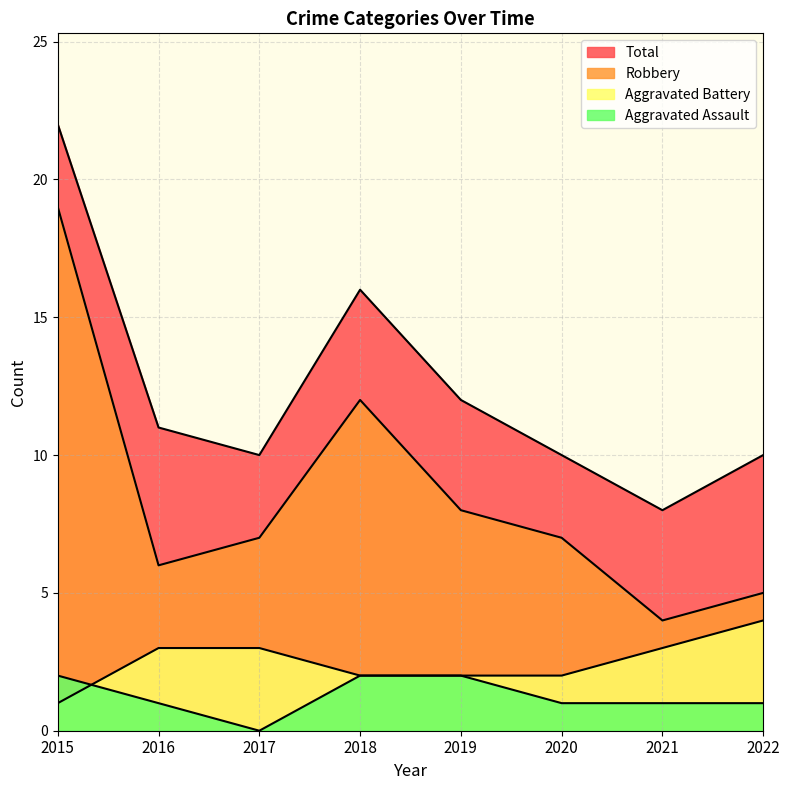

Reading left to right, extract all data points from this chart.

Aggravated Assault: 2	1	0	2	2	1	1	1
Aggravated Battery: 1	3	3	2	2	2	3	4
Robbery: 19	6	7	12	8	7	4	5
Total: 22	11	10	16	12	10	8	10